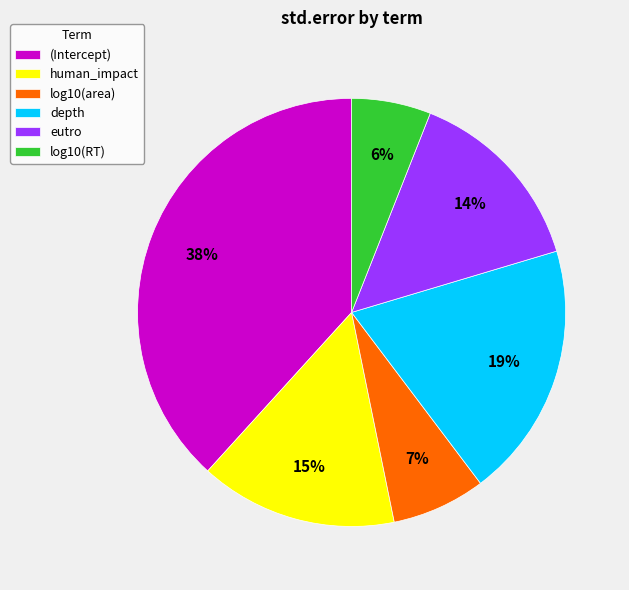

Between (Intercept) and log10(area), which is larger?

(Intercept)